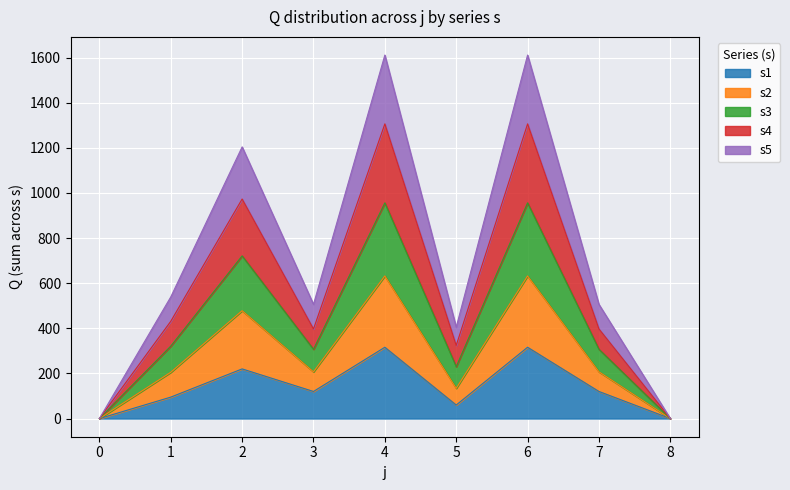

Which series has the largest total across all categories?

s3